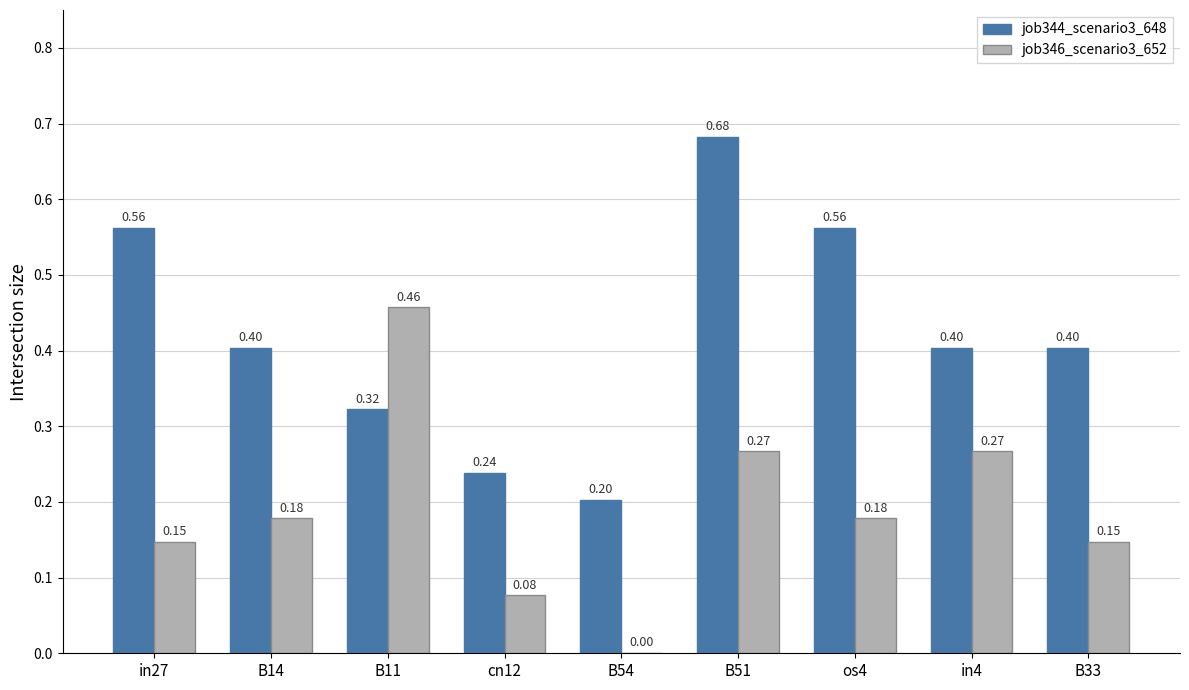

Which series changed the most between in27 and B11?

job346_scenario3_652